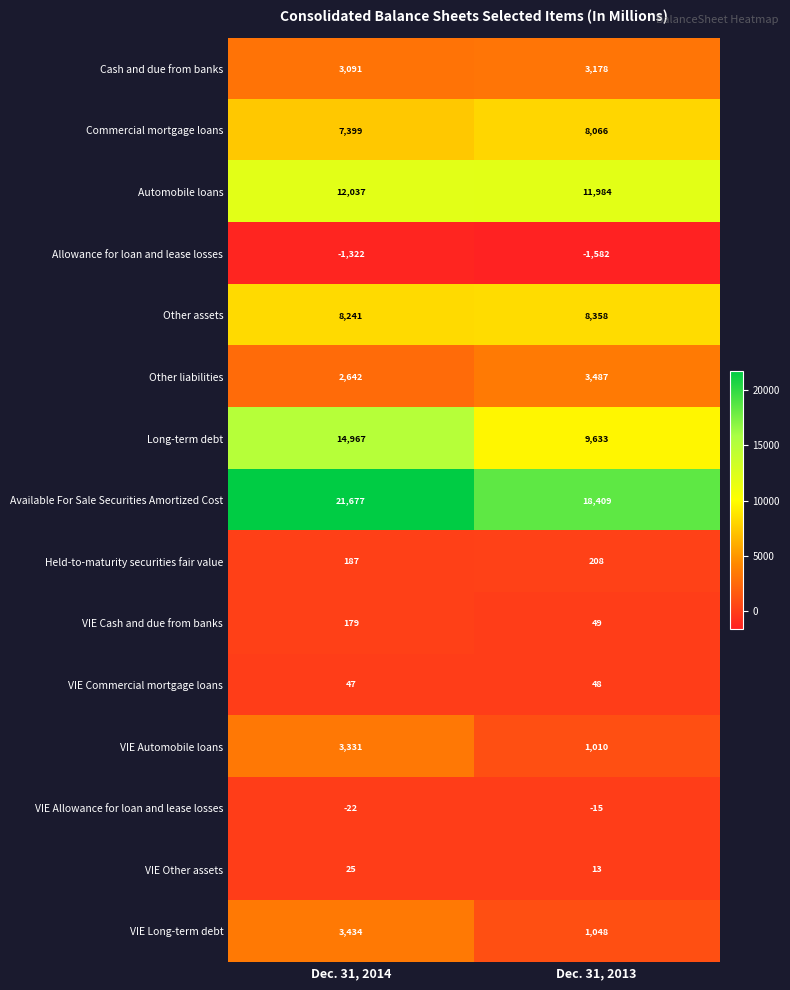

Reading left to right, extract all data points from this chart.

Cash and due from banks: 3091	3178
Commercial mortgage loans: 7399	8066
Automobile loans: 12037	11984
Allowance for loan and lease losses: -1322	-1582
Other assets: 8241	8358
Other liabilities: 2642	3487
Long-term debt: 14967	9633
Available For Sale Securities Amortized Cost: 21677	18409
Held-to-maturity securities fair value: 187	208
VIE Cash and due from banks: 179	49
VIE Commercial mortgage loans: 47	48
VIE Automobile loans: 3331	1010
VIE Allowance for loan and lease losses: -22	-15
VIE Other assets: 25	13
VIE Long-term debt: 3434	1048